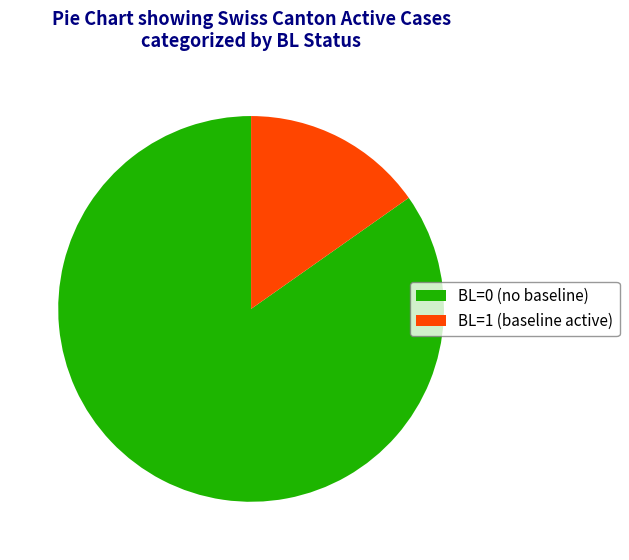

Does any single category account for the majority?

Yes